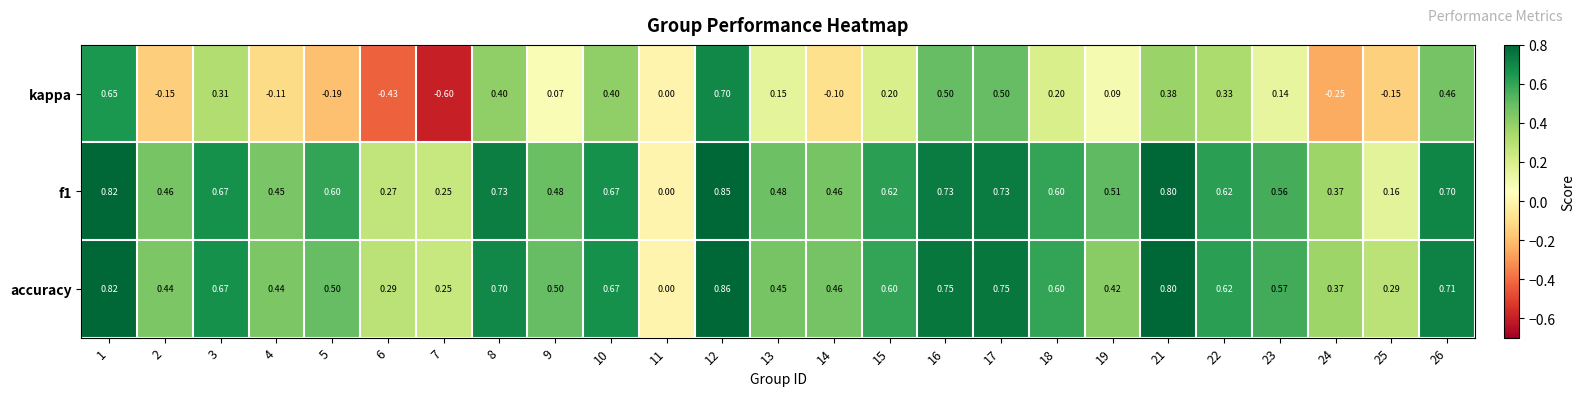

Is the value of accuracy at 1 greater than the value of f1 at 19?

Yes